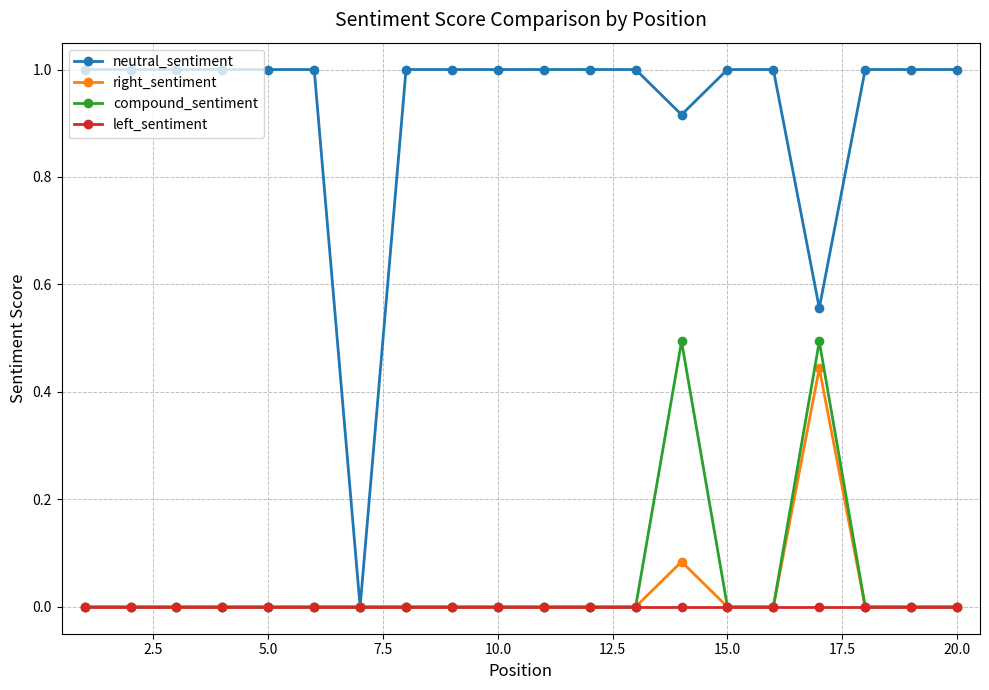

Which series has the largest total across all categories?

neutral_sentiment